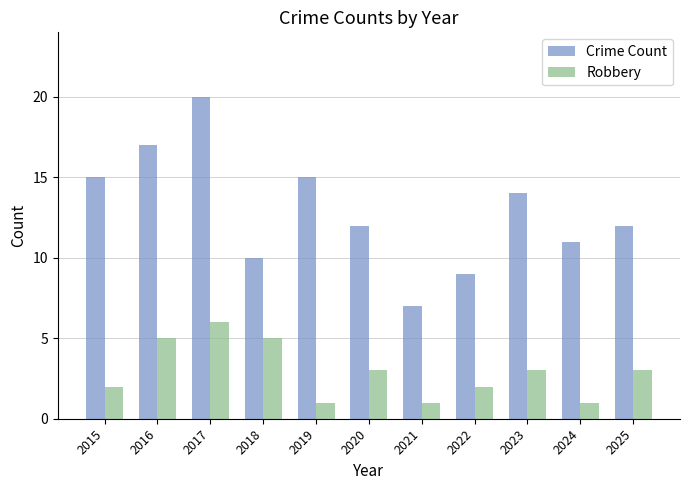

What are all the series names shown in the legend?

Crime Count, Robbery